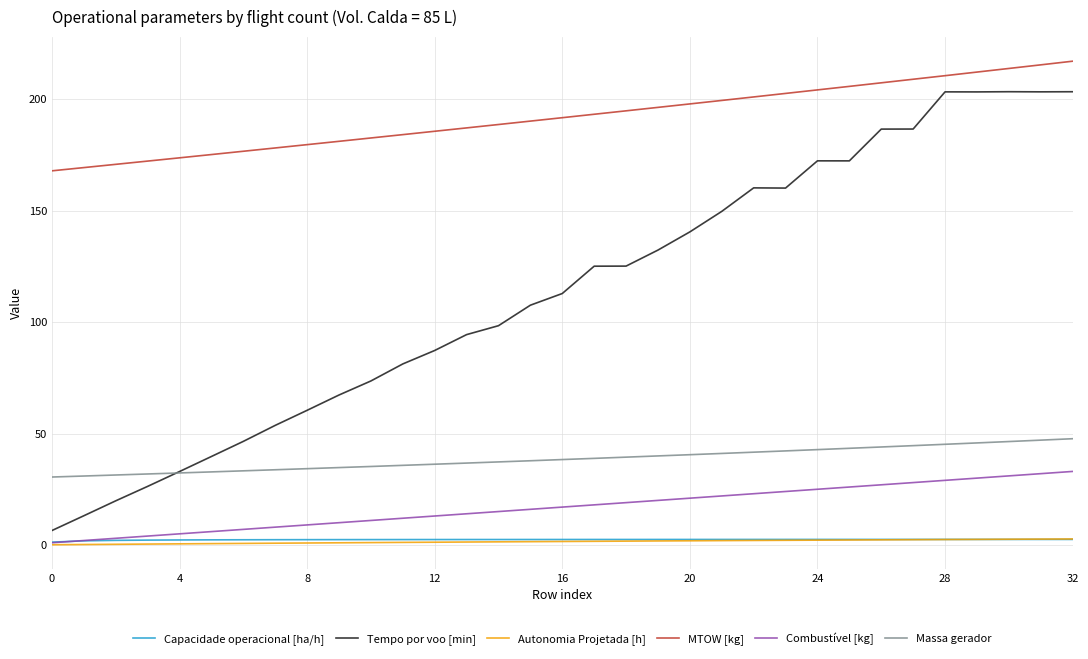

Which series has the widest spread of values?

Tempo por voo [min]